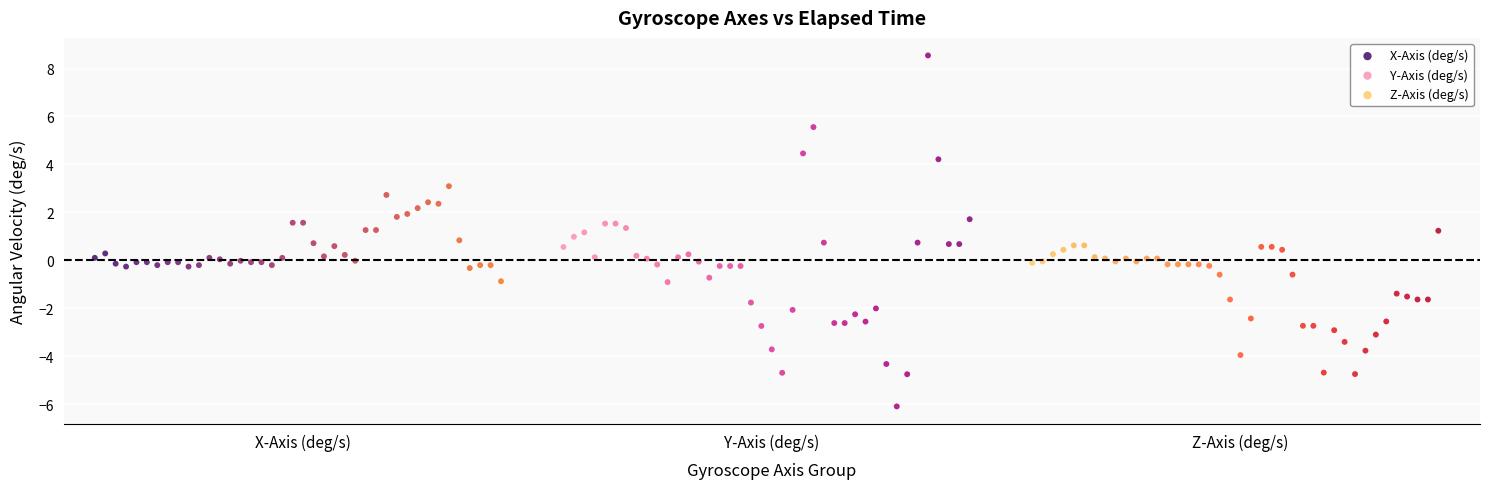

What are all the series names shown in the legend?

X-Axis (deg/s), Y-Axis (deg/s), Z-Axis (deg/s)